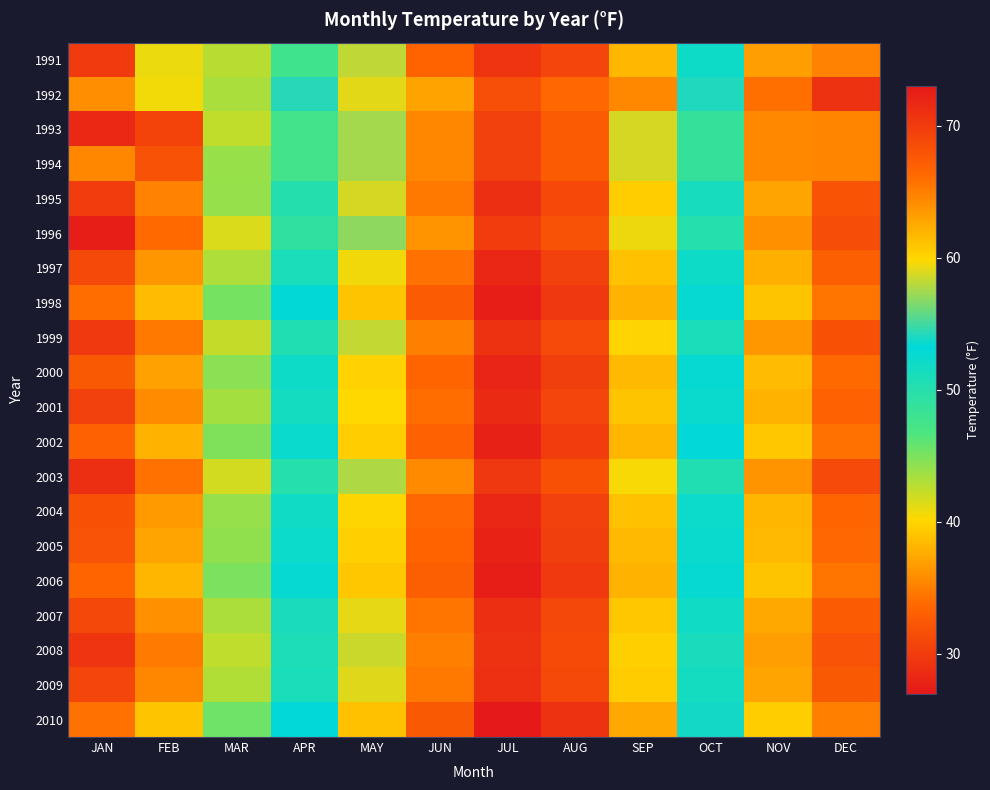

Reading left to right, list all the values displayed in this chart.

1991: JAN=29.9	FEB=40.9	MAR=42.8	APR=47.8	MAY=58.2	JUN=66.6	JUL=70.5	AUG=69.2	SEP=61.7	OCT=52.1	NOV=36.8	DEC=35.3
1992: JAN=35.9	FEB=40.6	MAR=43.3	APR=54.3	MAY=59.1	JUN=62.9	JUL=68.3	AUG=66.3	SEP=64.4	OCT=54.1	NOV=34.1	DEC=29.2
1993: JAN=28.3	FEB=30.6	MAR=42.4	APR=47.6	MAY=57.5	JUN=64.5	JUL=69.5	AUG=67.3	SEP=58.8	OCT=48.7	NOV=35.6	DEC=35.4
1994: JAN=35.5	FEB=31.9	MAR=43.9	APR=47.6	MAY=57.5	JUN=64.5	JUL=69.5	AUG=67.3	SEP=58.8	OCT=48.7	NOV=35.6	DEC=35.4
1995: JAN=30.1	FEB=35.2	MAR=44.0	APR=50.1	MAY=58.8	JUN=65.3	JUL=71.2	AUG=68.9	SEP=60.5	OCT=51.3	NOV=37.2	DEC=32.1
1996: JAN=27.5	FEB=33.8	MAR=41.5	APR=49.2	MAY=57.0	JUN=63.8	JUL=70.0	AUG=68.1	SEP=59.4	OCT=50.0	NOV=36.0	DEC=31.5
1997: JAN=31.2	FEB=36.4	MAR=43.1	APR=51.0	MAY=59.5	JUN=65.8	JUL=71.8	AUG=69.5	SEP=61.2	OCT=52.0	NOV=37.8	DEC=33.0
1998: JAN=34.0	FEB=38.5	MAR=45.2	APR=53.1	MAY=61.0	JUN=67.2	JUL=72.5	AUG=70.3	SEP=62.0	OCT=53.5	NOV=39.0	DEC=34.5
1999: JAN=29.8	FEB=34.7	MAR=42.3	APR=50.5	MAY=58.3	JUN=64.9	JUL=70.8	AUG=68.7	SEP=60.1	OCT=51.0	NOV=36.5	DEC=31.8
2000: JAN=32.5	FEB=37.0	MAR=44.5	APR=52.0	MAY=60.2	JUN=66.5	JUL=72.0	AUG=69.8	SEP=61.5	OCT=52.8	NOV=38.5	DEC=33.8
2001: JAN=30.5	FEB=35.8	MAR=43.5	APR=51.5	MAY=59.8	JUN=66.0	JUL=71.5	AUG=69.2	SEP=61.0	OCT=52.5	NOV=38.0	DEC=33.2
2002: JAN=33.2	FEB=38.0	MAR=44.8	APR=52.5	MAY=60.5	JUN=66.8	JUL=72.2	AUG=70.0	SEP=61.8	OCT=53.2	NOV=39.2	DEC=34.2
2003: JAN=28.9	FEB=34.2	MAR=41.8	APR=50.0	MAY=57.8	JUN=64.3	JUL=70.3	AUG=68.2	SEP=59.7	OCT=50.5	NOV=36.2	DEC=31.3
2004: JAN=31.8	FEB=36.7	MAR=44.0	APR=51.8	MAY=60.0	JUN=66.3	JUL=71.8	AUG=69.5	SEP=61.2	OCT=52.2	NOV=38.2	DEC=33.5
2005: JAN=32.0	FEB=37.2	MAR=44.2	APR=52.2	MAY=60.3	JUN=66.6	JUL=72.1	AUG=69.8	SEP=61.5	OCT=52.5	NOV=38.4	DEC=33.7
2006: JAN=33.5	FEB=38.2	MAR=45.0	APR=52.8	MAY=60.8	JUN=67.0	JUL=72.5	AUG=70.2	SEP=62.0	OCT=53.5	NOV=39.0	DEC=34.5
2007: JAN=31.0	FEB=36.0	MAR=43.2	APR=51.2	MAY=59.2	JUN=65.5	JUL=71.2	AUG=69.0	SEP=60.8	OCT=51.8	NOV=37.5	DEC=32.8
2008: JAN=29.5	FEB=34.8	MAR=42.5	APR=50.8	MAY=58.5	JUN=65.0	JUL=70.8	AUG=68.6	SEP=60.3	OCT=51.2	NOV=36.8	DEC=32.0
2009: JAN=30.8	FEB=35.5	MAR=43.0	APR=51.0	MAY=59.0	JUN=65.3	JUL=71.0	AUG=68.8	SEP=60.6	OCT=51.5	NOV=37.2	DEC=32.5
2010: JAN=34.2	FEB=39.0	MAR=45.5	APR=53.2	MAY=61.2	JUN=67.5	JUL=73.0	AUG=70.8	SEP=62.5	OCT=53.8	NOV=39.5	DEC=35.0